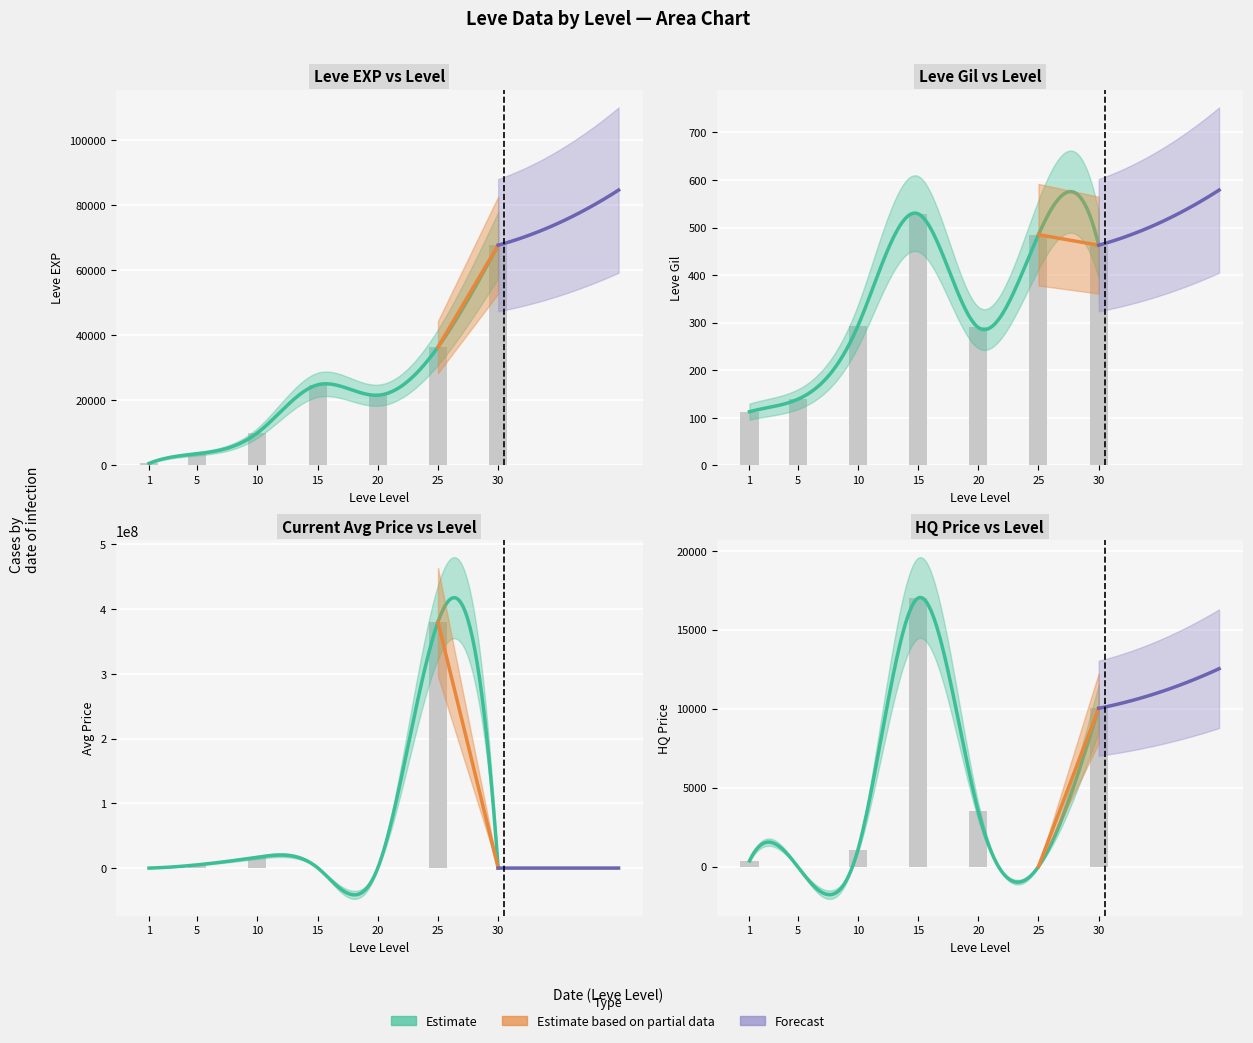

What is the value of the currentAveragePrice bar at the 6th from the left?

380000000.0